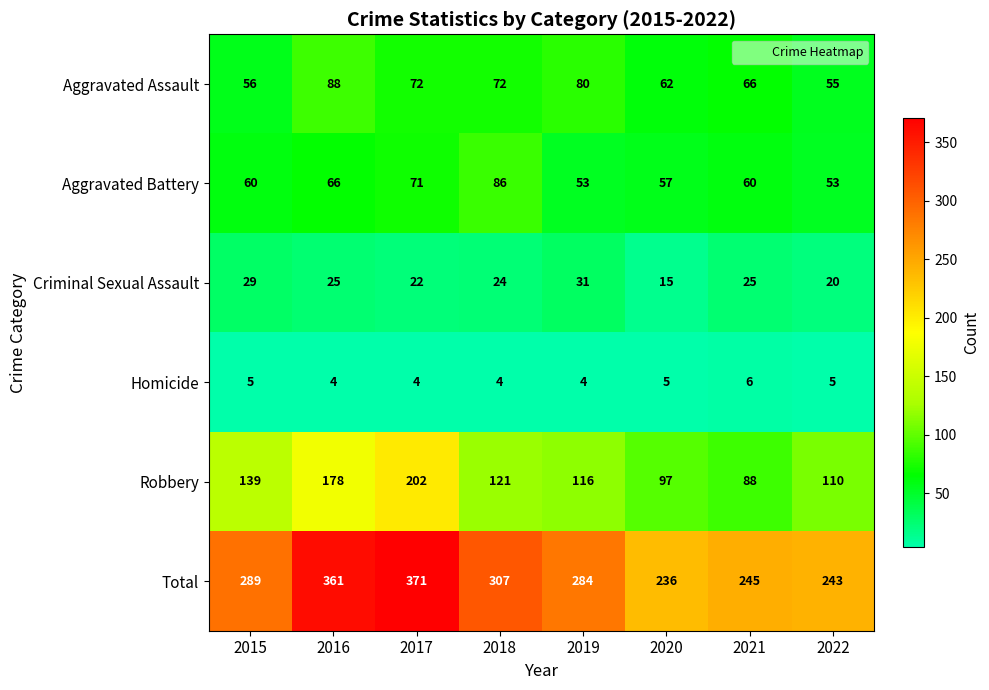

What is the smallest value displayed?

4